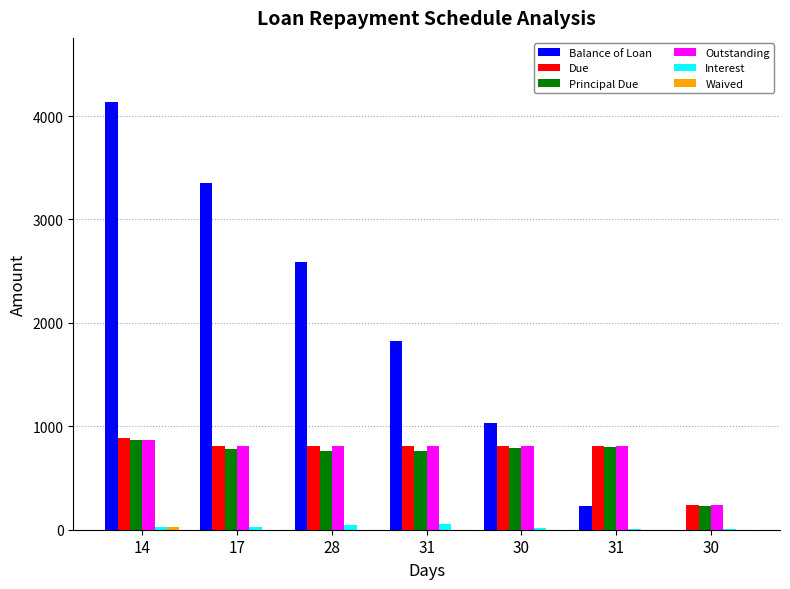

Which series has the largest range (max minus min)?

Balance of Loan